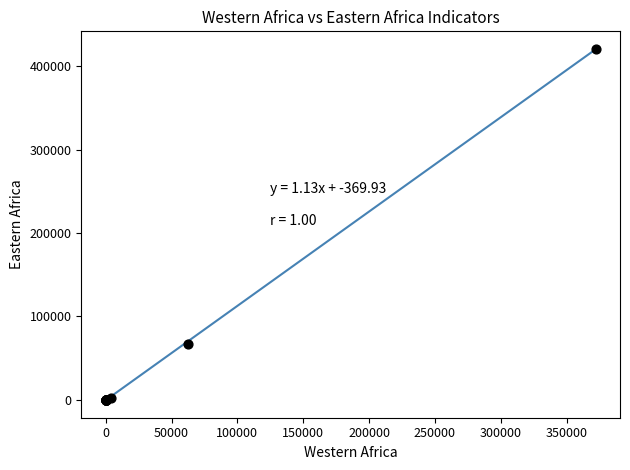

What Y value in the scatter plot is closest to 210454?

66905.8